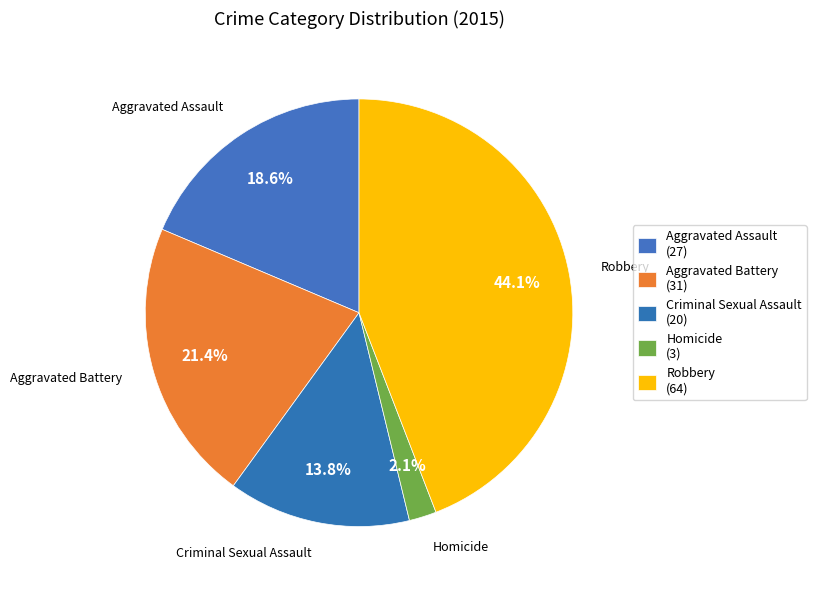

Which slice is the smallest?

Homicide